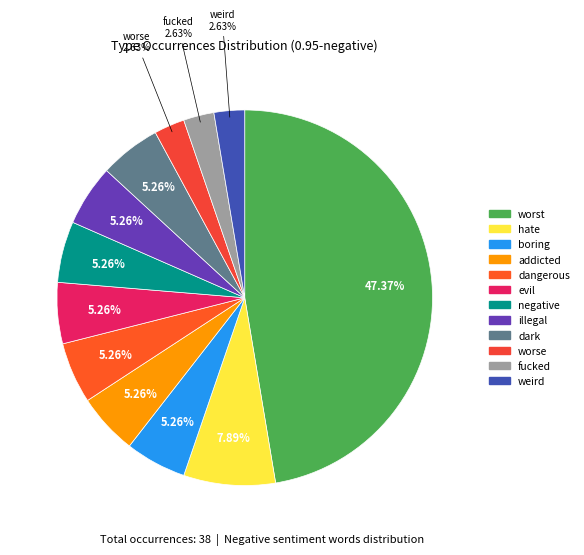

How many segments does this pie chart have?

12